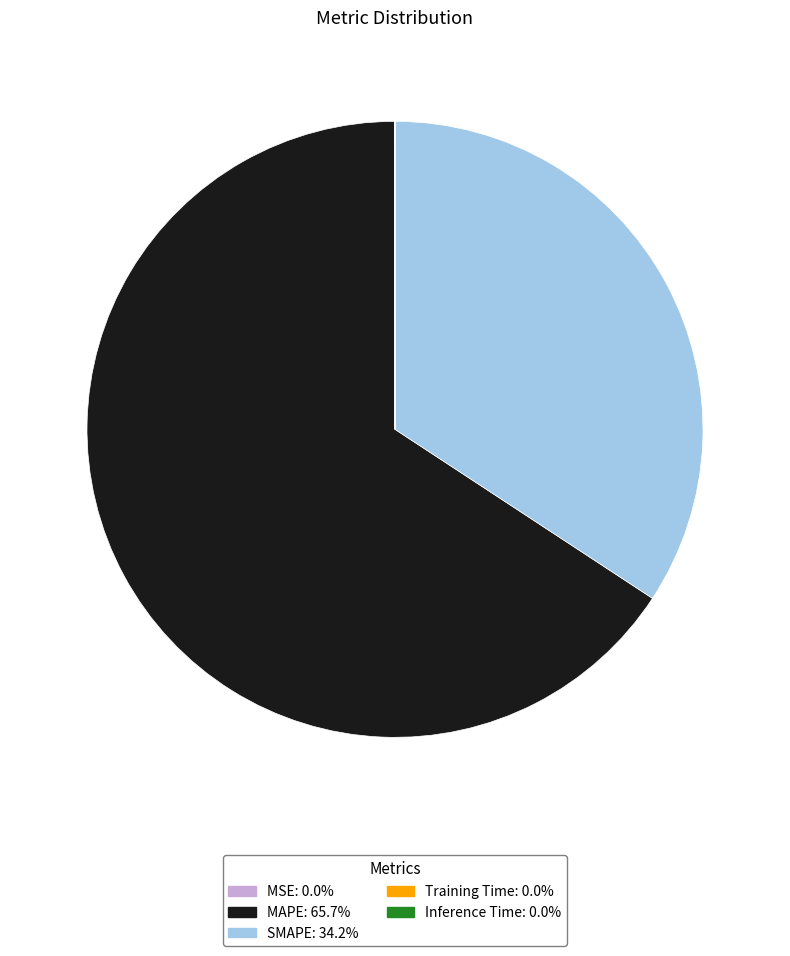

Which slice is the largest?

MAPE